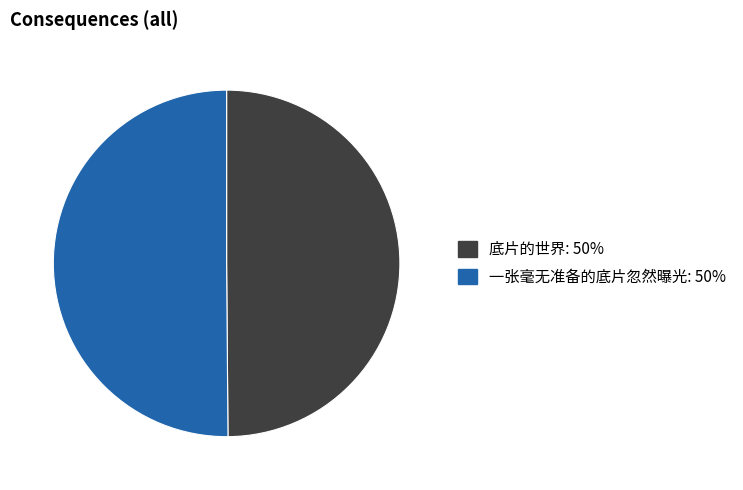

How many segments does this pie chart have?

2